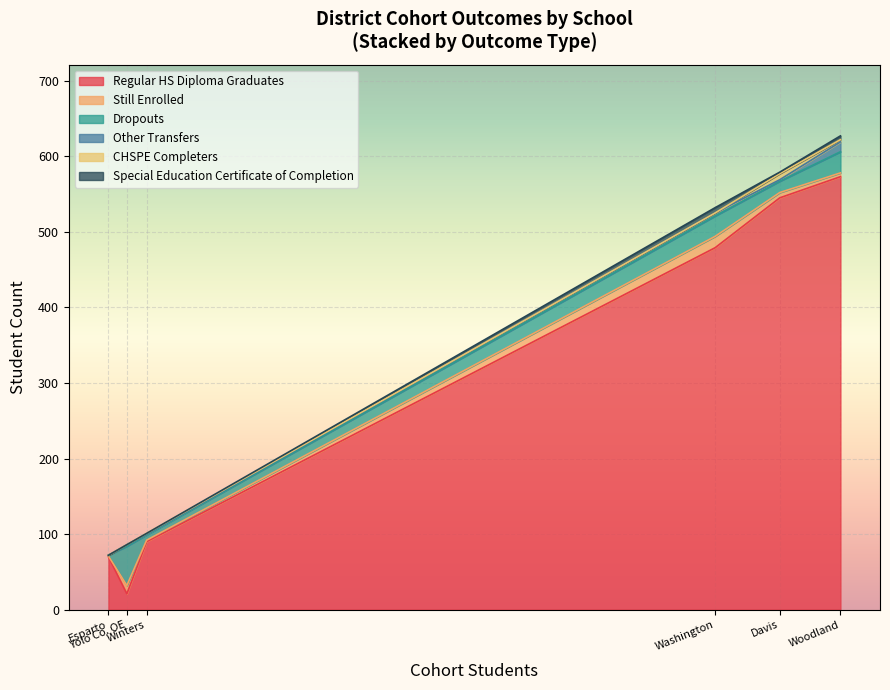

What is the minimum value for Regular HS Diploma Graduates?

21